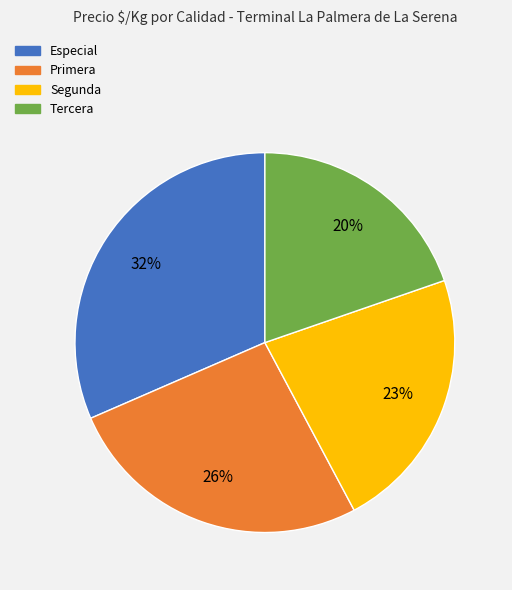

To the nearest percent, what is the difference between the largest and smallest slice percentages?

12%